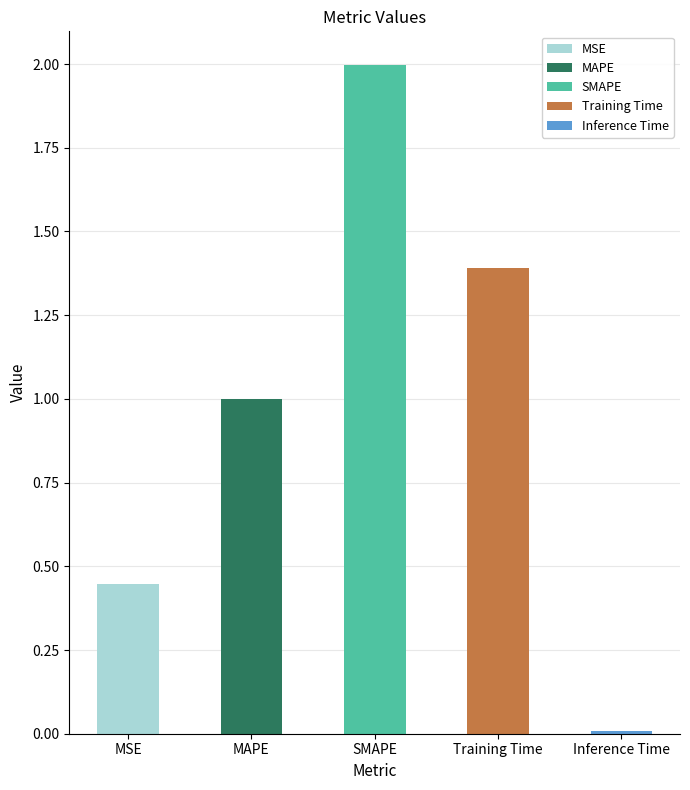

True or false: the data shows 0.0 at Inference Time.

True